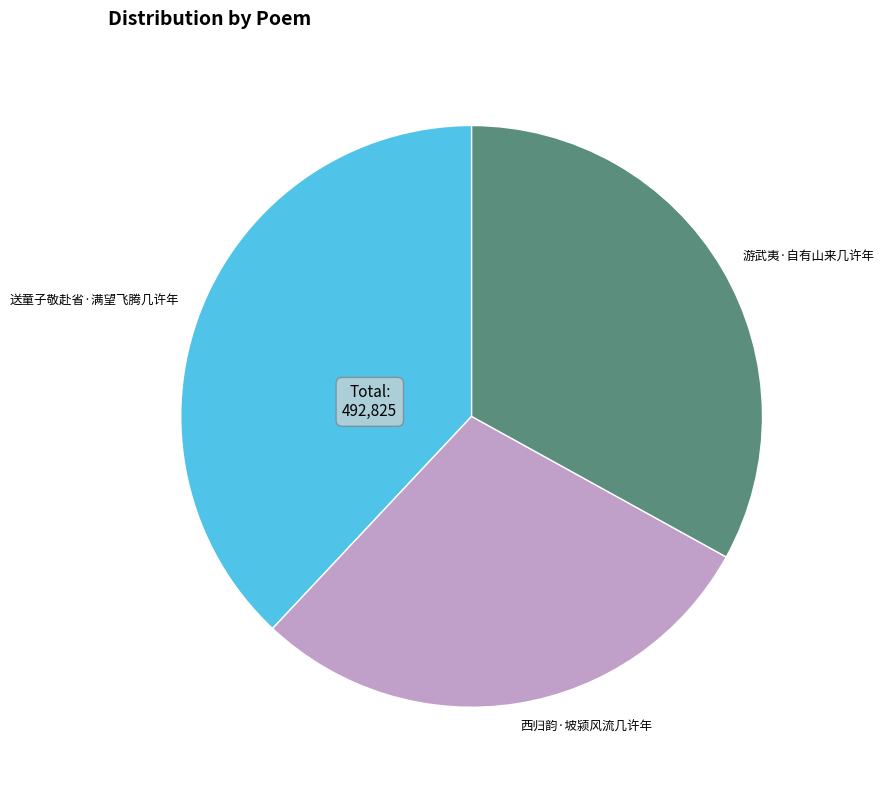

Which slice is the smallest?

西归韵·坡颍风流几许年